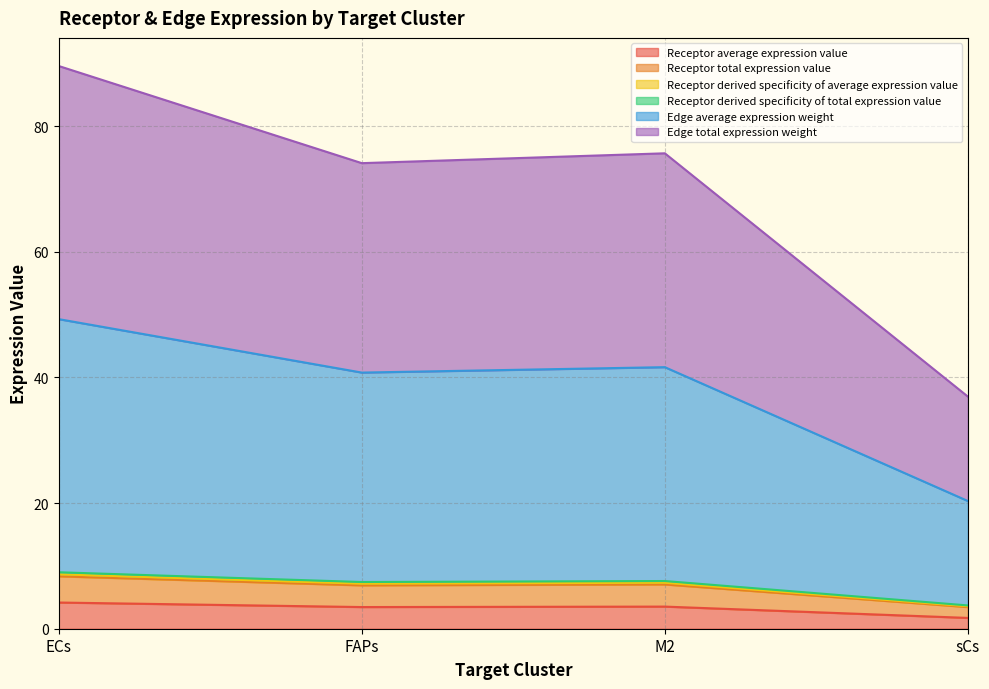

How many interior local peaks does the Edge total expression weight series have?

1